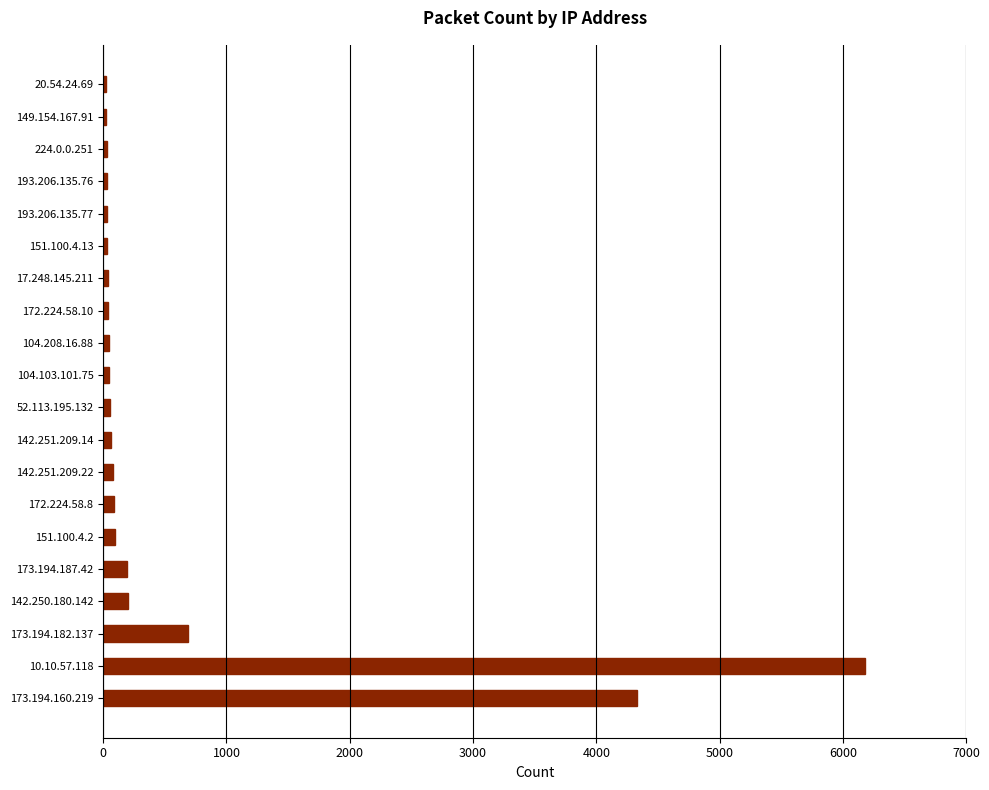

Which label corresponds to the largest value in the chart?

10.10.57.118